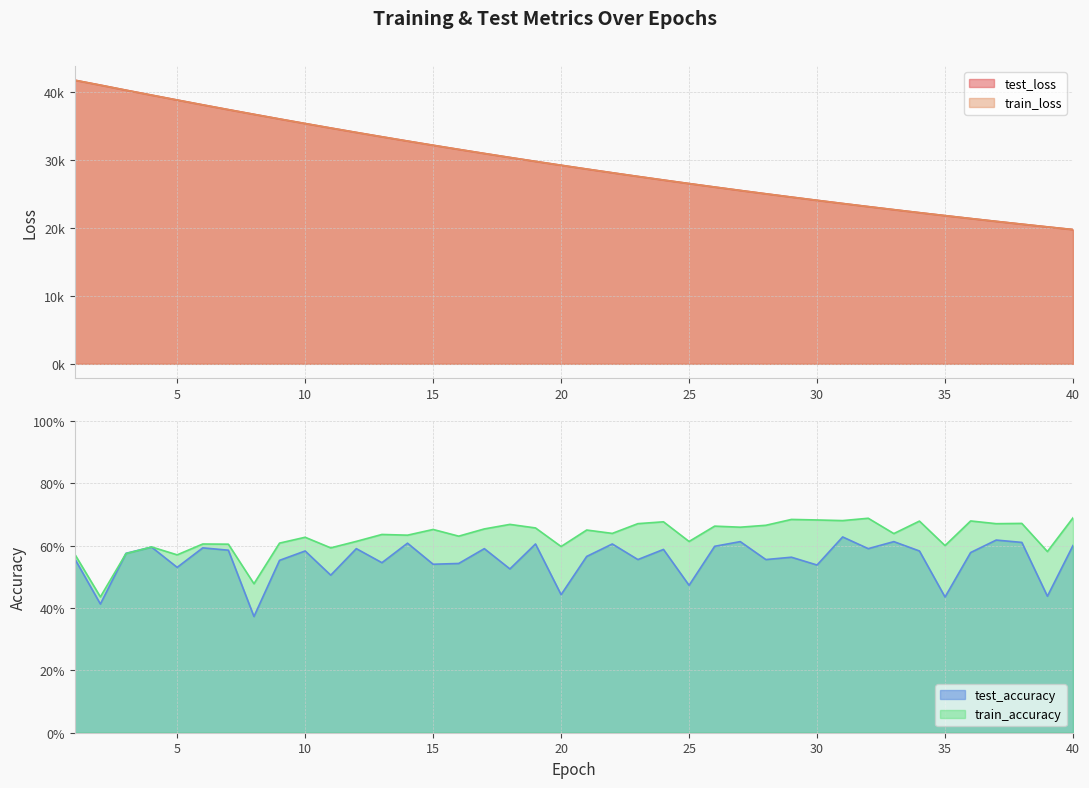

What is the difference between the highest and lowest values at 36?

21384.0